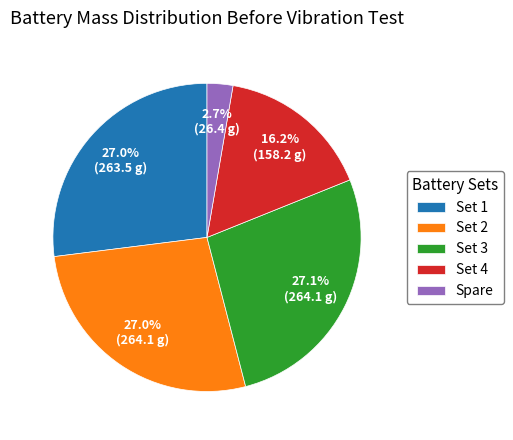

What is the ratio of the value at Set 2 to the value at Set 3?

1.0